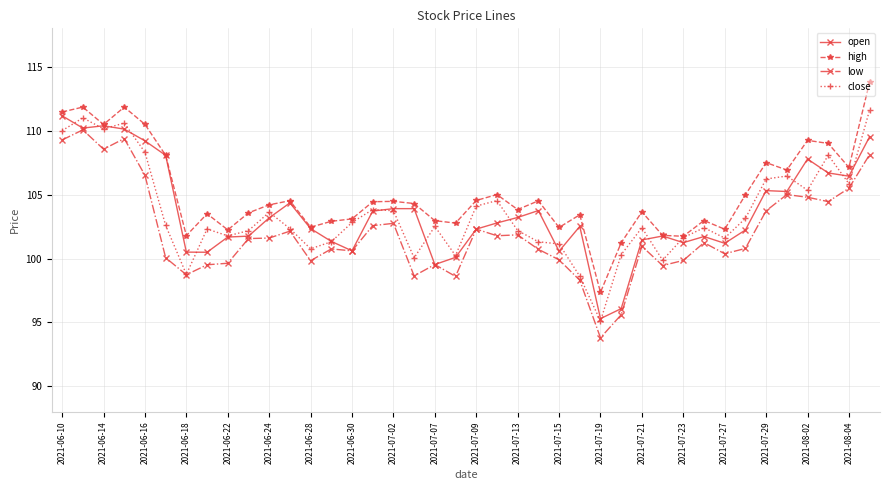

In close, how many points are lower than both neighbors (excluding endpoints)?

11